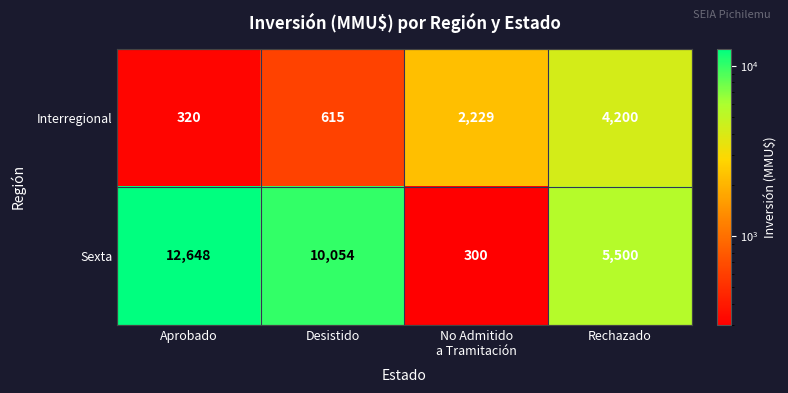

What is the greatest value displayed?

12648